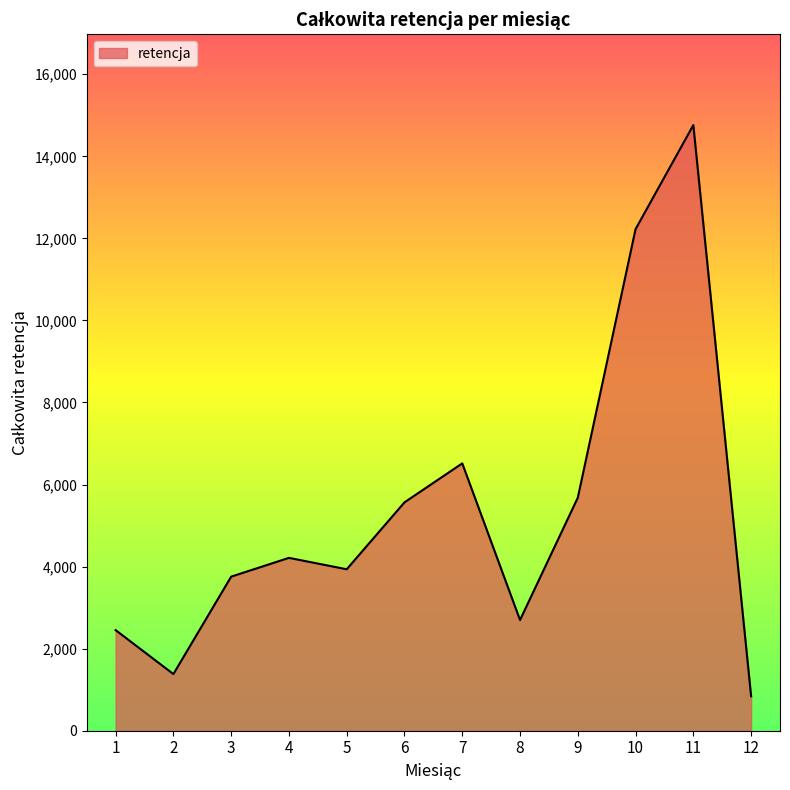

Where is the data nearest to the value 7800?

7